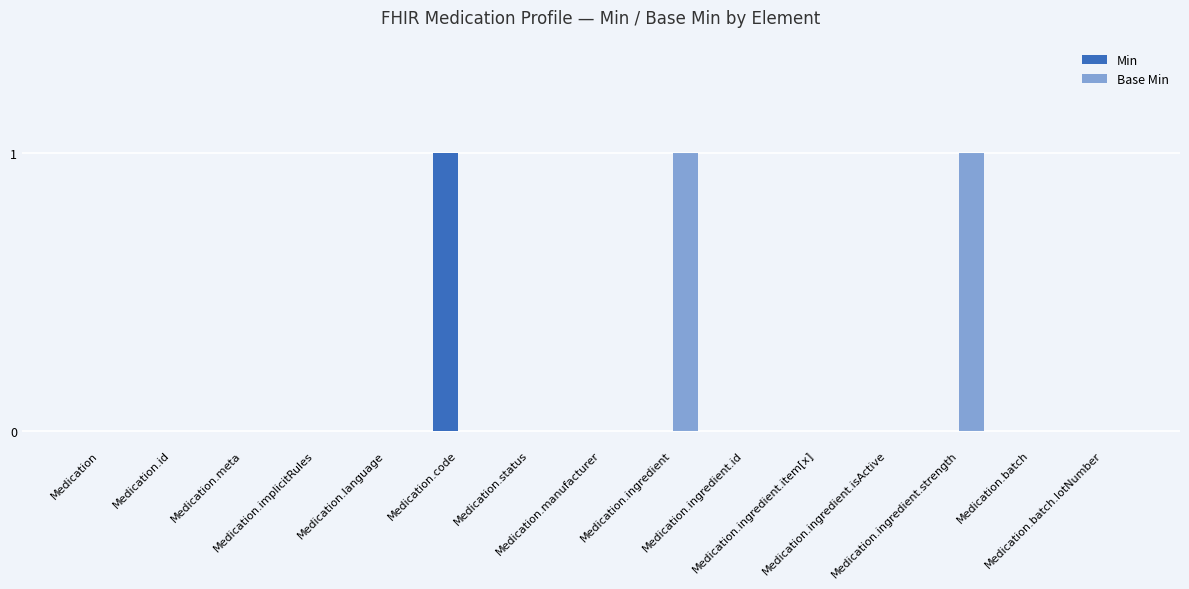

Rank the categories by Base Min value from highest to lowest.

Medication.ingredient, Medication.ingredient.strength, Medication, Medication.id, Medication.meta, Medication.implicitRules, Medication.language, Medication.code, Medication.status, Medication.manufacturer, Medication.ingredient.id, Medication.ingredient.item[x], Medication.ingredient.isActive, Medication.batch, Medication.batch.lotNumber